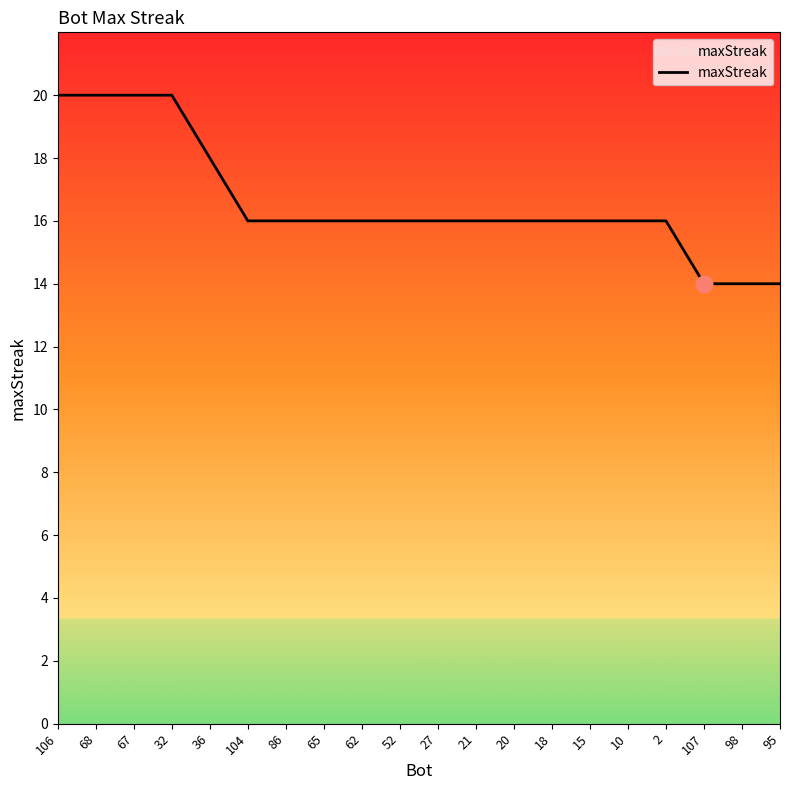

What is the average value?

17